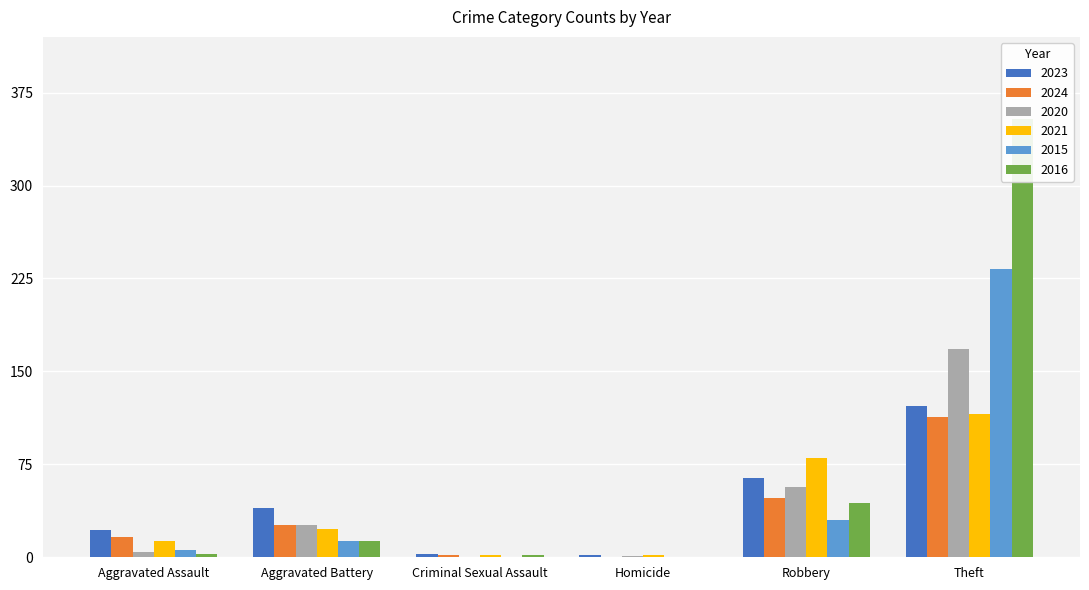

What is the spread (max minus min) of values at Criminal Sexual Assault?

3